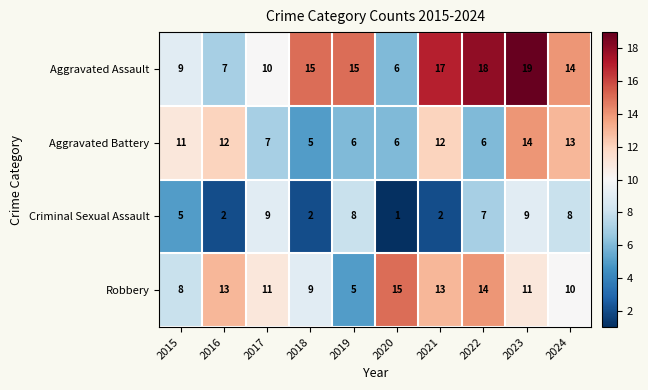

What is the difference between the Aggravated Battery values at 2017 and 2023?

7